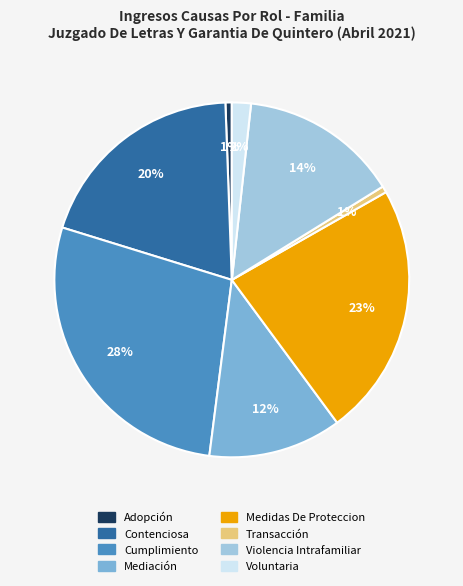

What percentage is the Medidas De Proteccion slice, to the nearest percent?

23%